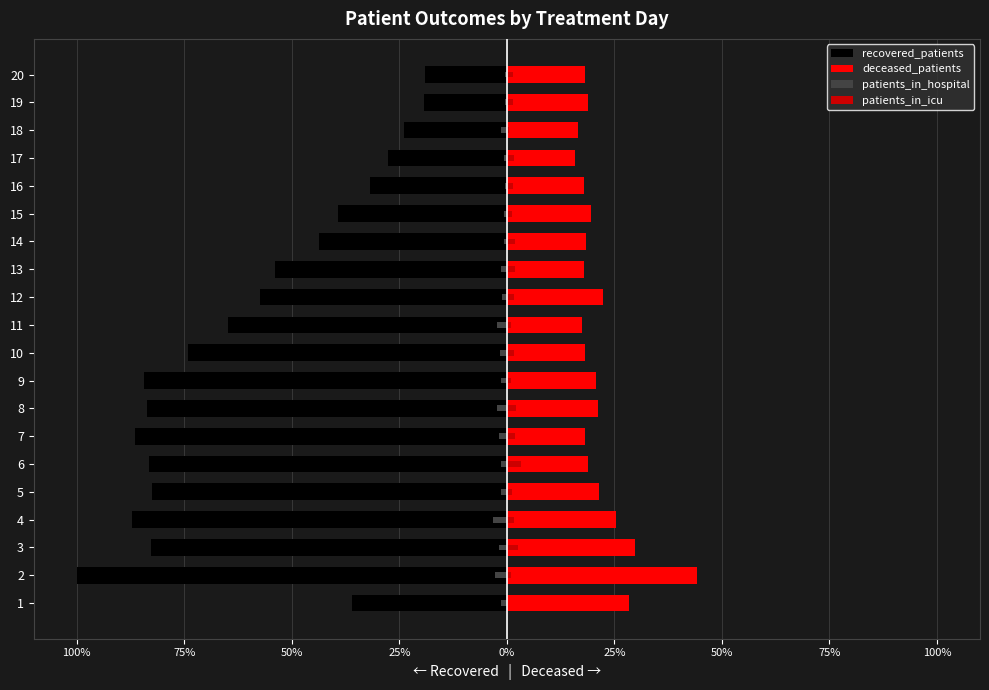

Which has a higher value, 9 or 20?

20